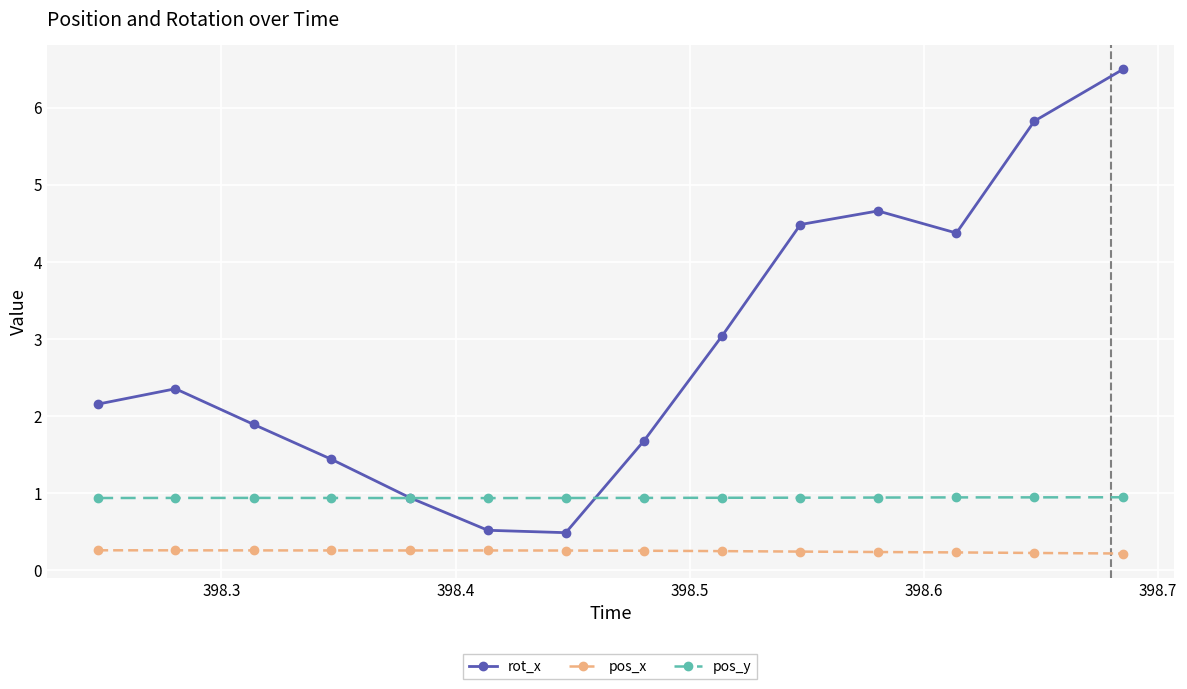

How many lines are shown in the chart?

3